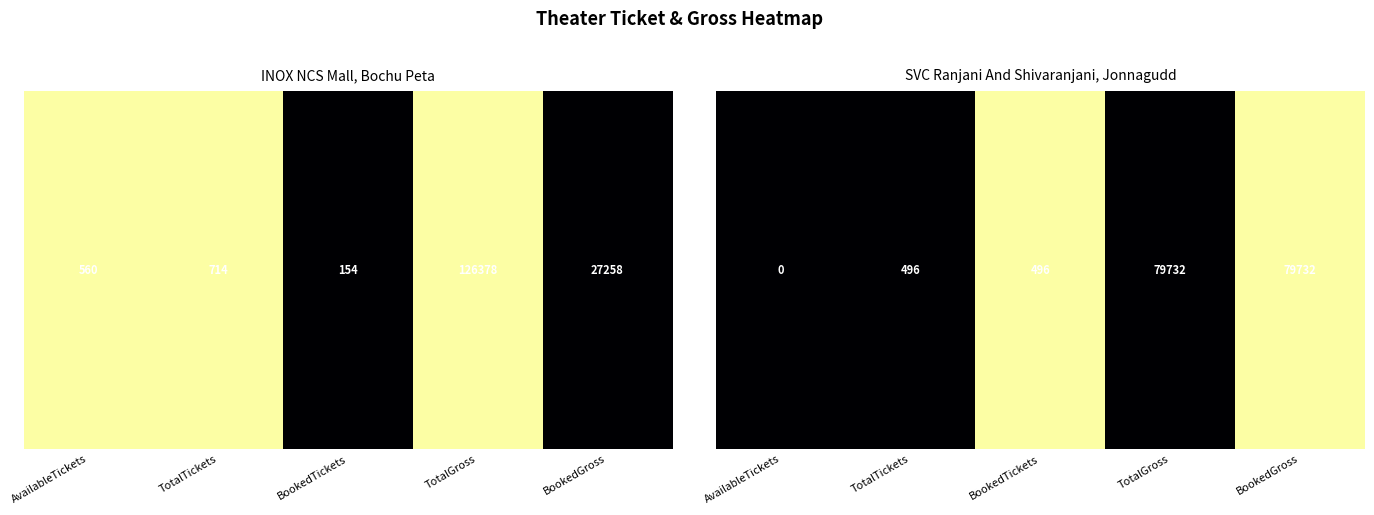

Rank the categories by value from lowest to highest.

AvailableTickets, TotalTickets, TotalGross, BookedTickets, BookedGross